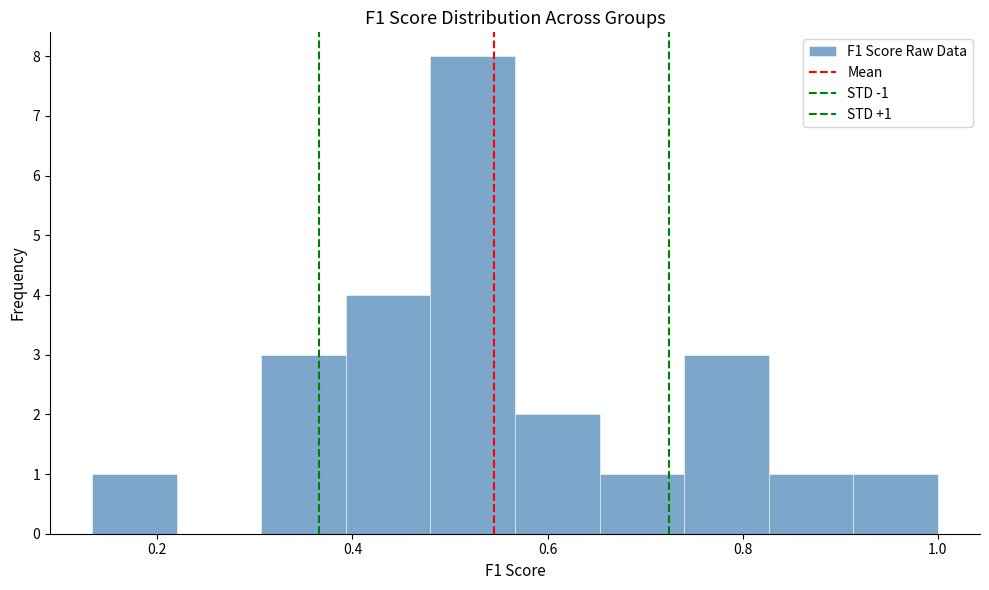

Which range on the x-axis has the tallest bar?

0.48 to 0.56